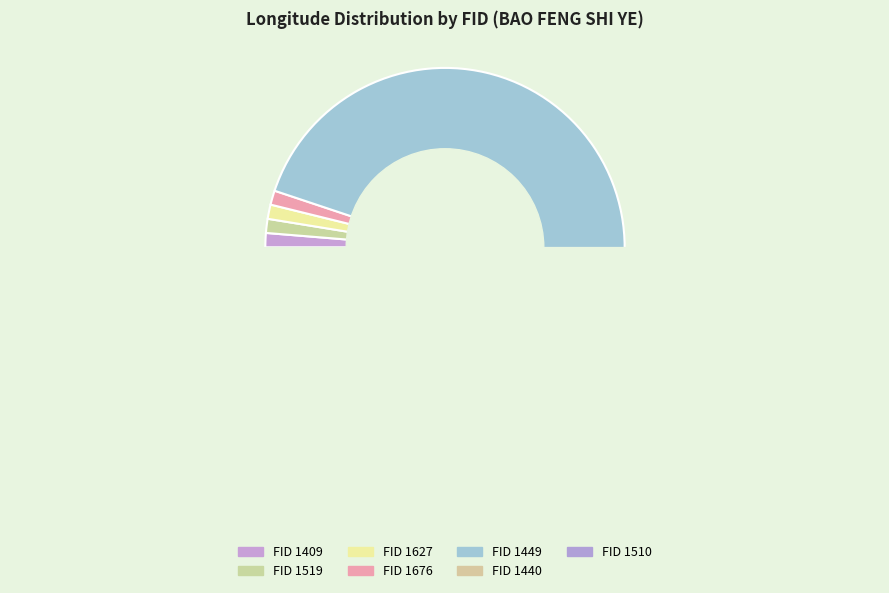

Count the number of slices in the pie.

7